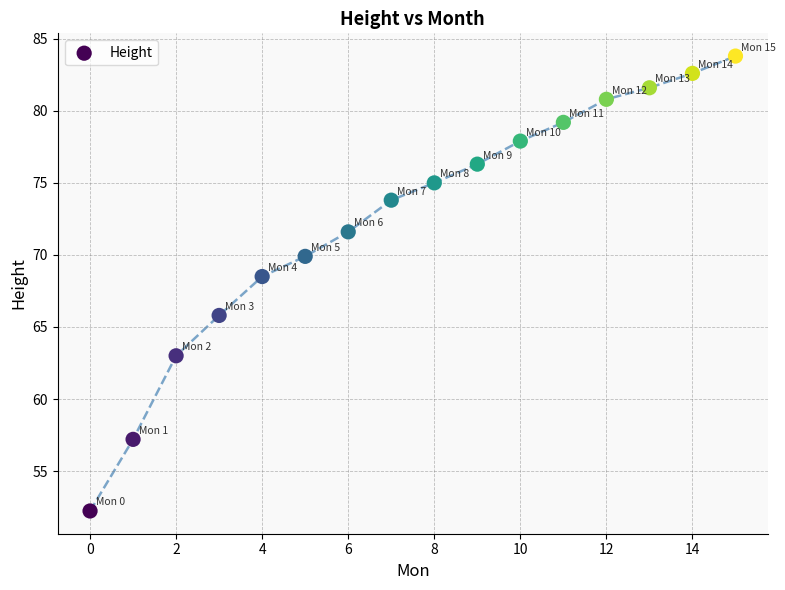

What is the range of Y values (max minus min)?

31.6